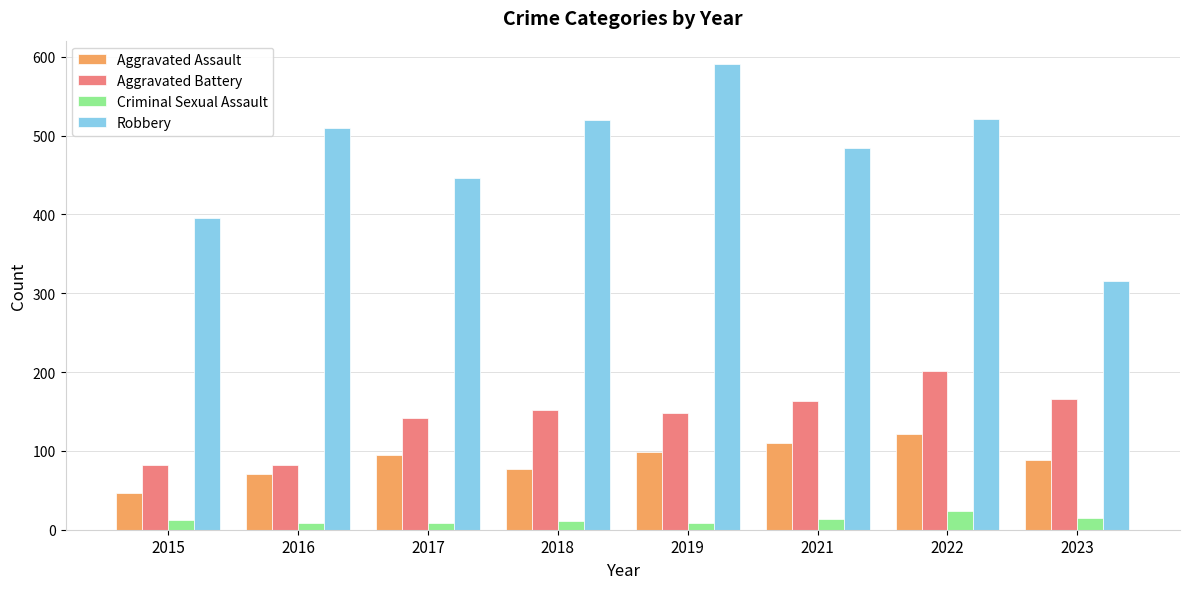

The Aggravated Battery series shows 198 at 2018. True or false?

False